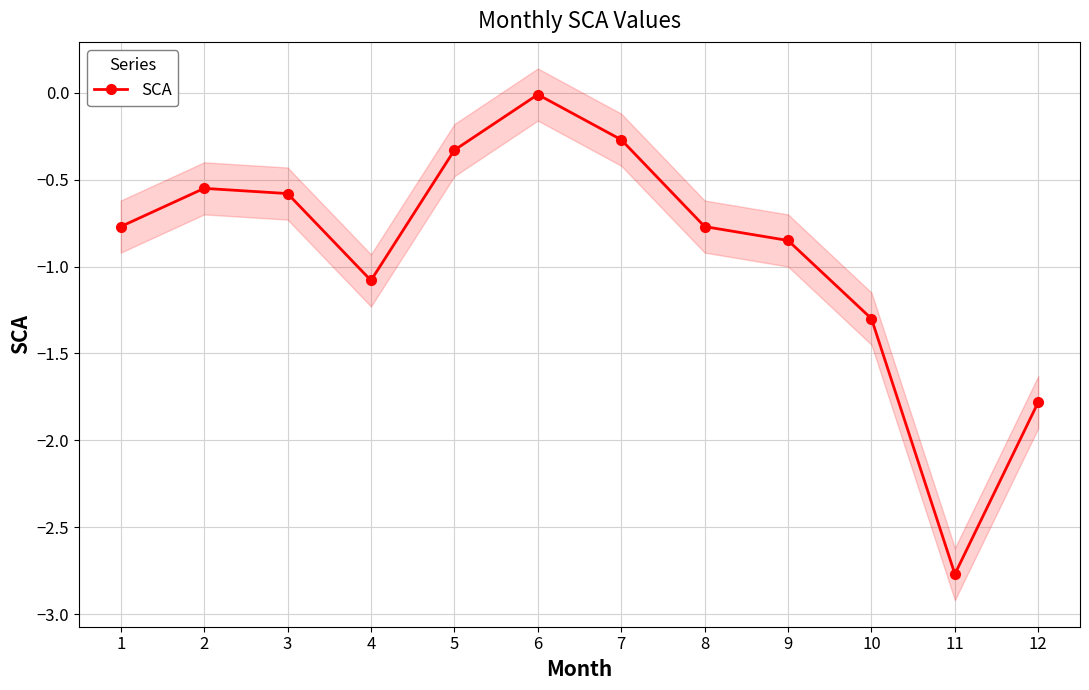

Read the value at 1.

-0.8